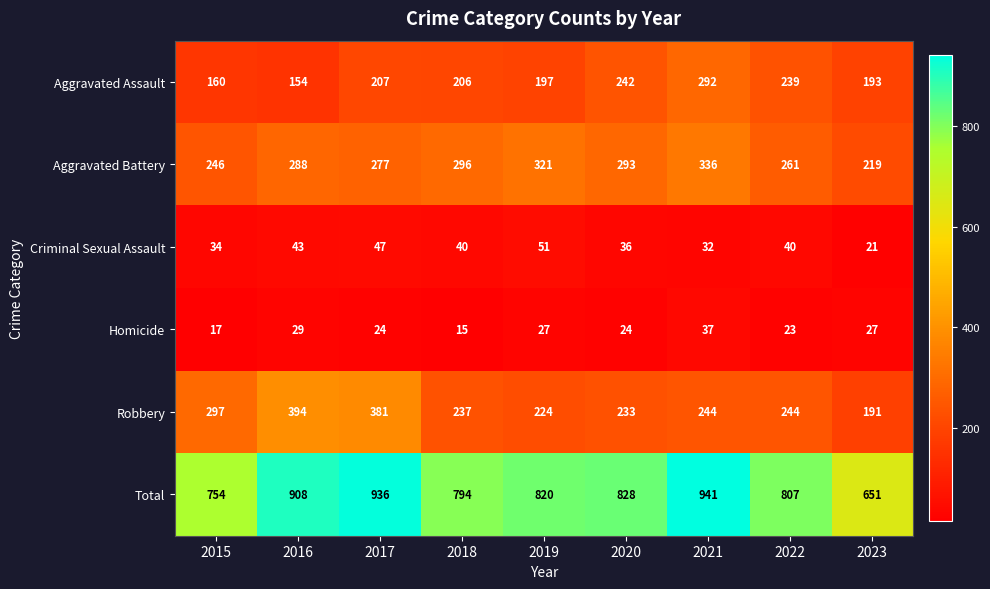

Count the number of data series in this chart.

6